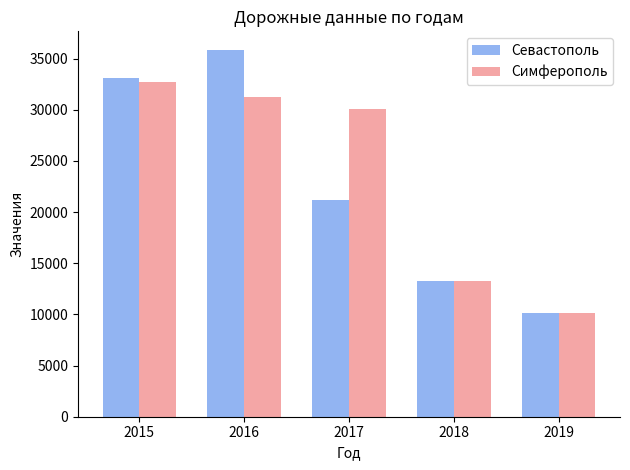

What is the difference between the maximum and second lowest values in the Симферополь series?

19451